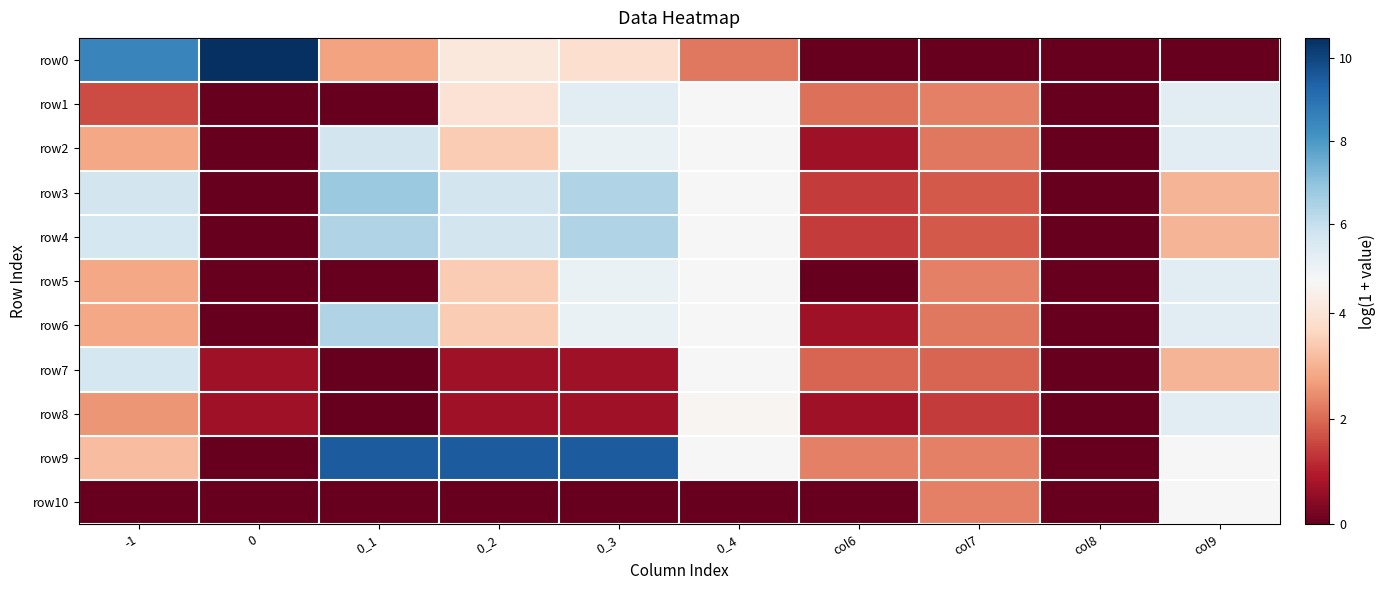

Reading right to left, what are all the values shown in this chart?

row0: col9=0.0	col8=0.0	col7=0.0	col6=0.0	0_4=2.2	0_3=3.8	0_2=4.1	0_1=2.8	0=10.5	-1=8.5
row1: col9=5.3	col8=0.0	col7=2.3	col6=2.1	0_4=4.6	0_3=5.3	0_2=3.9	0_1=0.0	0=0.0	-1=1.6
row2: col9=5.3	col8=0.0	col7=2.2	col6=0.7	0_4=4.6	0_3=5.0	0_2=3.4	0_1=5.7	0=0.0	-1=2.8
row3: col9=3.0	col8=0.0	col7=1.8	col6=1.4	0_4=4.6	0_3=6.4	0_2=5.7	0_1=6.8	0=0.0	-1=5.7
row4: col9=3.0	col8=0.0	col7=1.8	col6=1.4	0_4=4.6	0_3=6.4	0_2=5.7	0_1=6.4	0=0.0	-1=5.7
row5: col9=5.3	col8=0.0	col7=2.3	col6=0.0	0_4=4.6	0_3=5.0	0_2=3.4	0_1=0.0	0=0.0	-1=2.8
row6: col9=5.3	col8=0.0	col7=2.2	col6=0.7	0_4=4.6	0_3=5.0	0_2=3.4	0_1=6.4	0=0.0	-1=2.8
row7: col9=3.0	col8=0.0	col7=1.9	col6=1.9	0_4=4.6	0_3=0.7	0_2=0.7	0_1=0.0	0=0.7	-1=5.7
row8: col9=5.3	col8=0.0	col7=1.4	col6=0.7	0_4=4.5	0_3=0.7	0_2=0.7	0_1=0.0	0=0.7	-1=2.6
row9: col9=4.6	col8=0.0	col7=2.3	col6=2.3	0_4=4.6	0_3=9.5	0_2=9.5	0_1=9.5	0=0.0	-1=3.2
row10: col9=4.6	col8=0.0	col7=2.3	col6=0.0	0_4=0.0	0_3=0.0	0_2=0.0	0_1=0.0	0=0.0	-1=0.0